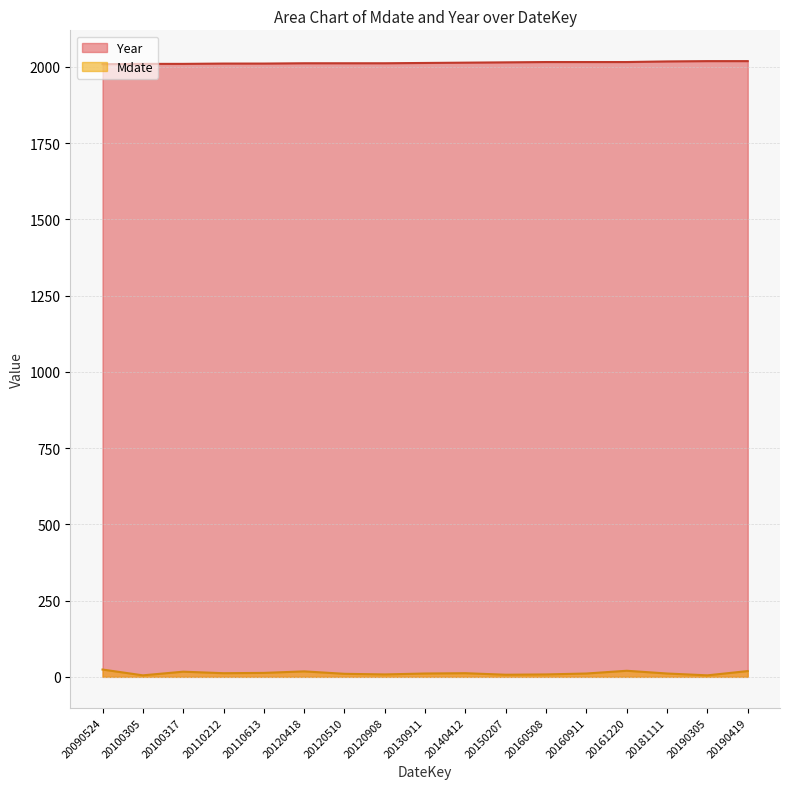

At how many categories does at least one series exceed 857?

17